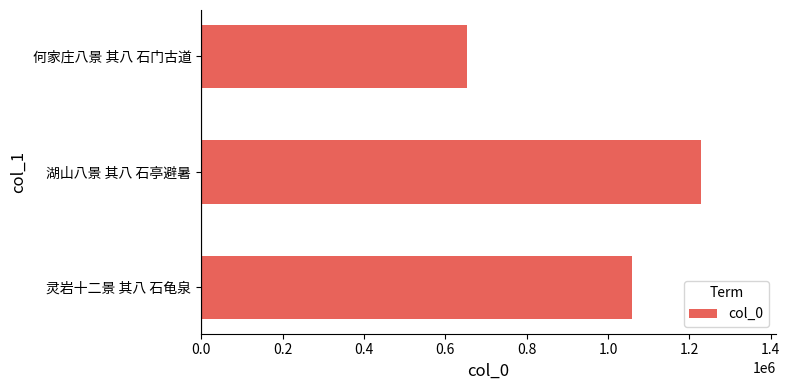

Between 湖山八景 其八 石亭避暑 and 灵岩十二景 其八 石龟泉, which is larger?

湖山八景 其八 石亭避暑